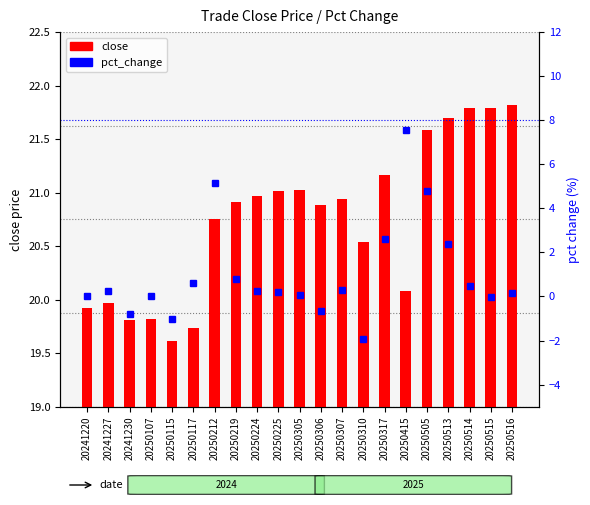

Rank the categories by pct_change value from highest to lowest.

20250415, 20250212, 20250505, 20250317, 20250513, 20250219, 20250117, 20250514, 20250307, 20250224, 20241227, 20250225, 20250516, 20250305, 20250107, 20241220, 20250515, 20250306, 20241230, 20250115, 20250310